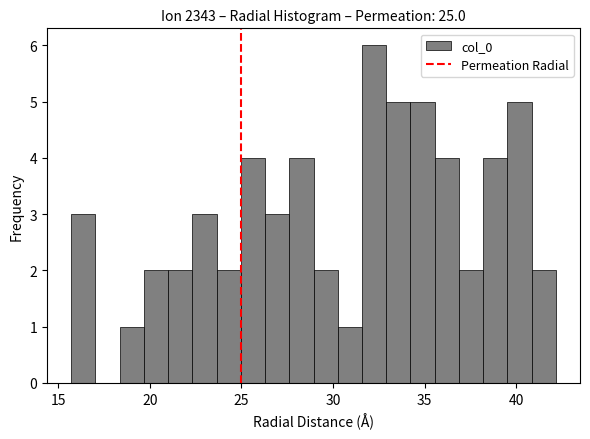

Read against the x-axis, roughly where is the centre of the tallest bar?

32.0